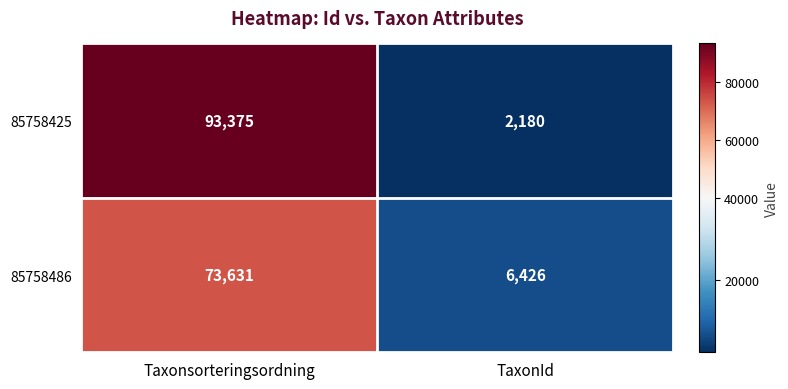

Reading left to right, list all the values displayed in this chart.

85758425: 93375	2180
85758486: 73631	6426